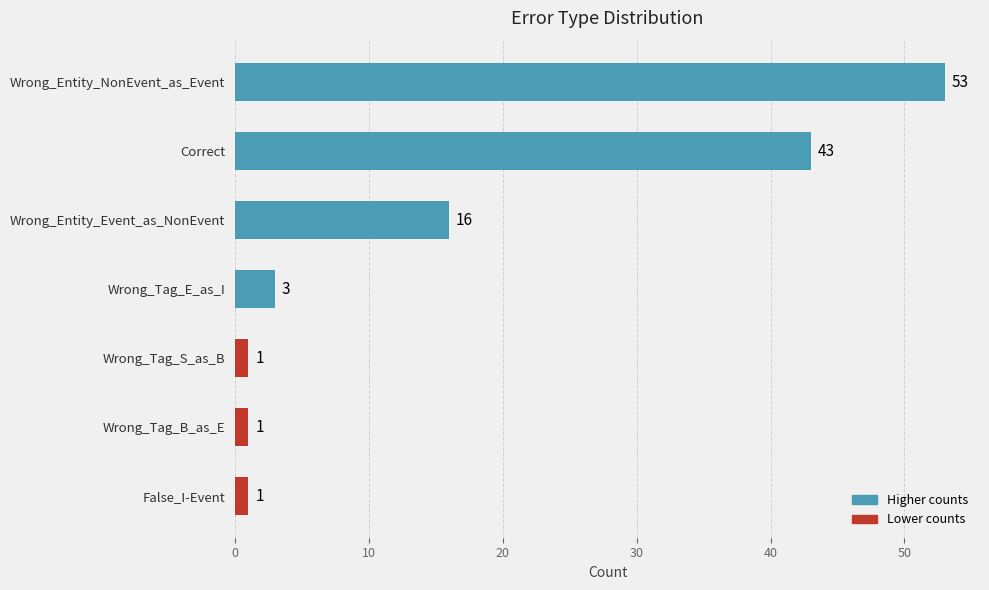

Reading top to bottom, extract all data points from this chart.

Wrong_Entity_NonEvent_as_Event=53	Correct=43	Wrong_Entity_Event_as_NonEvent=16	Wrong_Tag_E_as_I=3	Wrong_Tag_S_as_B=1	Wrong_Tag_B_as_E=1	False_I-Event=1